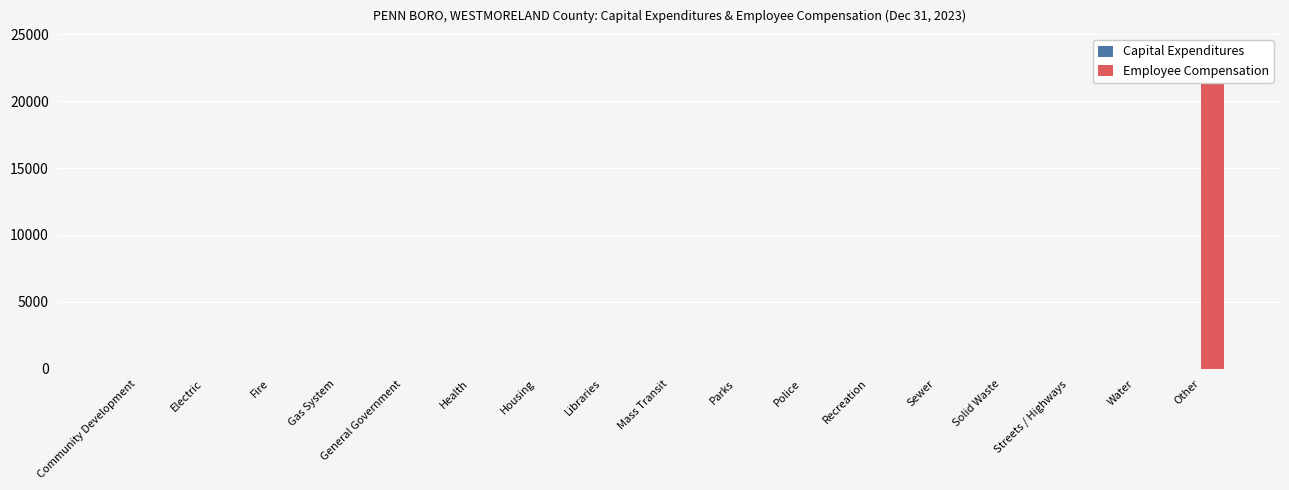

The value of Capital Expenditures at Housing is 0. True or false?

True